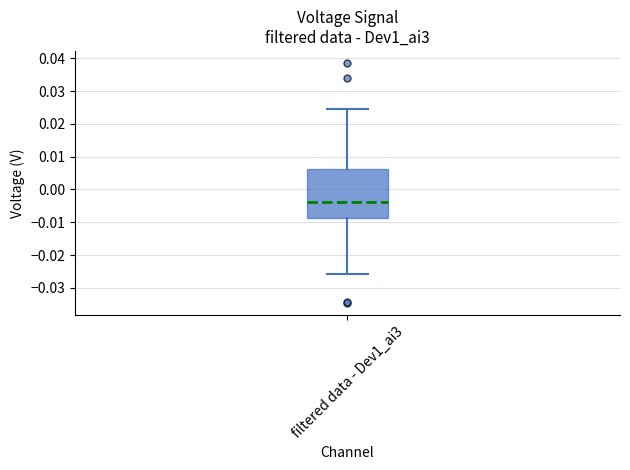

Where is the lower edge of the box for filtered data - Dev1_ai3 on the y-axis? The values are not printed on the chart, so give them approximately, as read against the axis.

-0.009